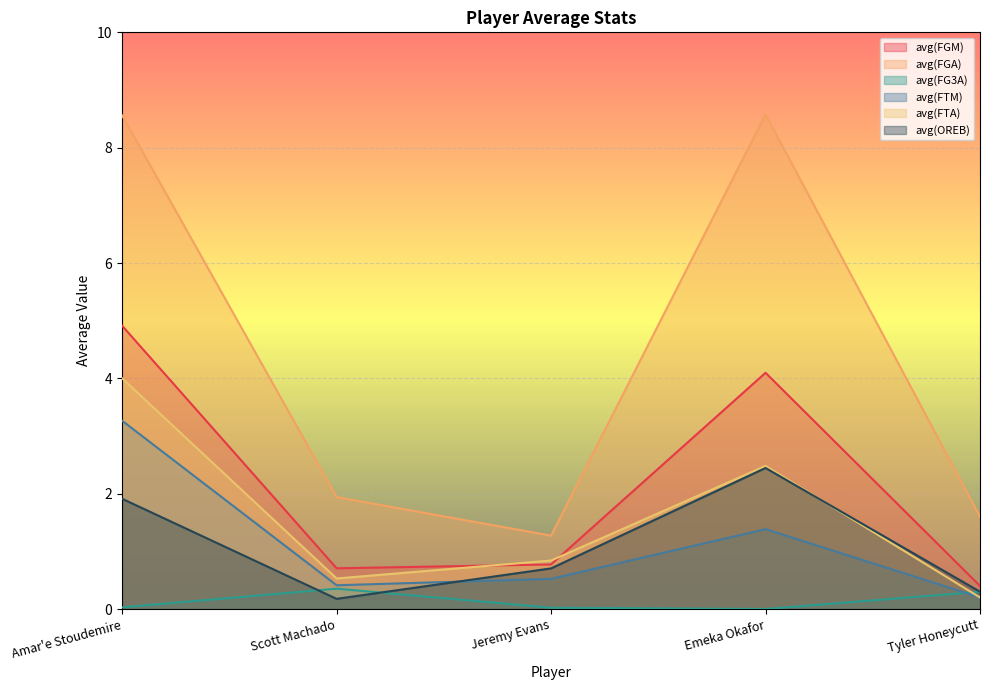

List the series in order of their peak value, highest first.

avg(FGA), avg(FGM), avg(FTA), avg(FTM), avg(OREB), avg(FG3A)